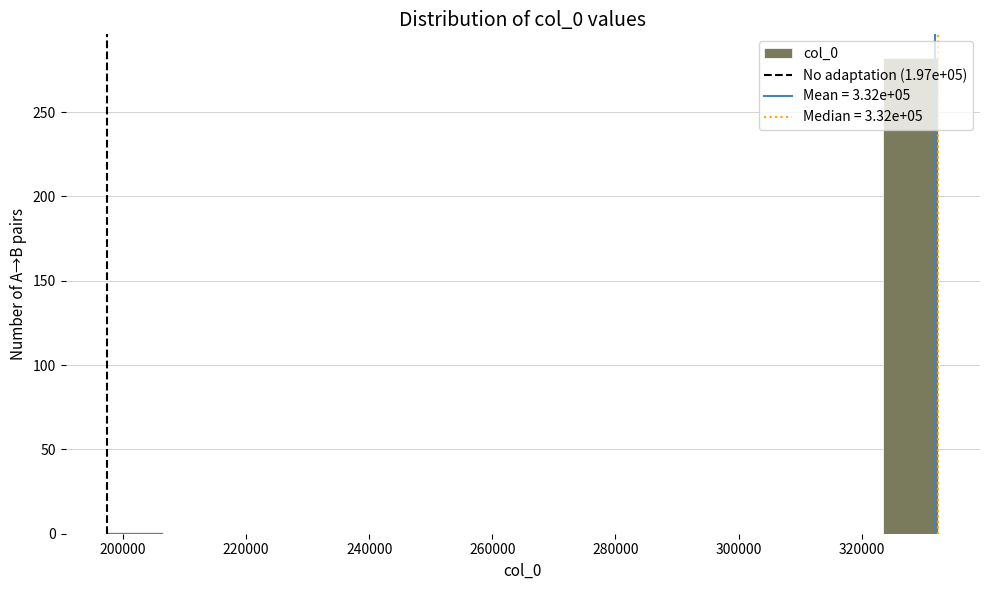

Over which range of the x-axis is the bar tallest?

324000 to 332000